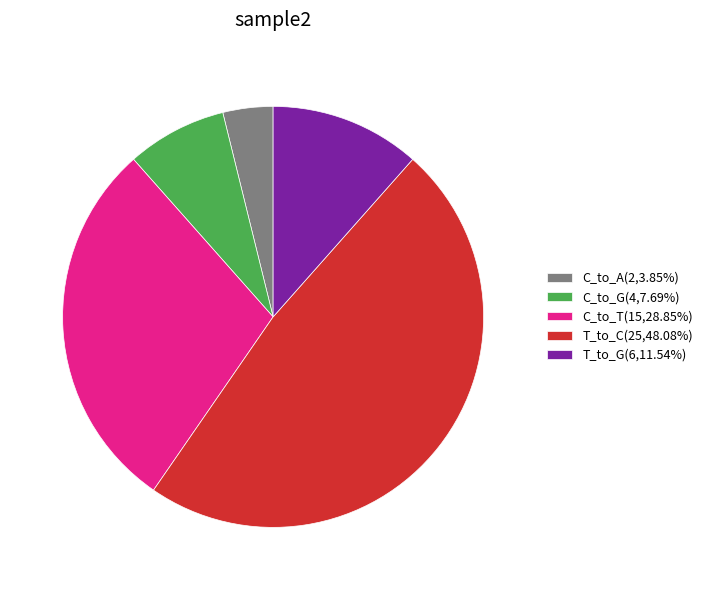

Does any single category account for the majority?

No